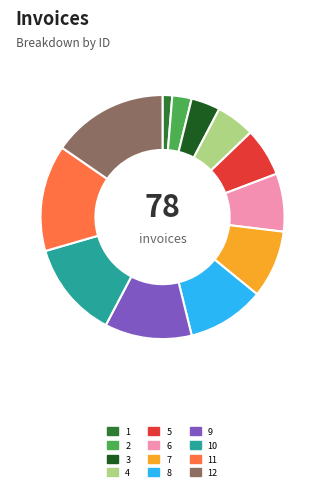

How many segments does this pie chart have?

12